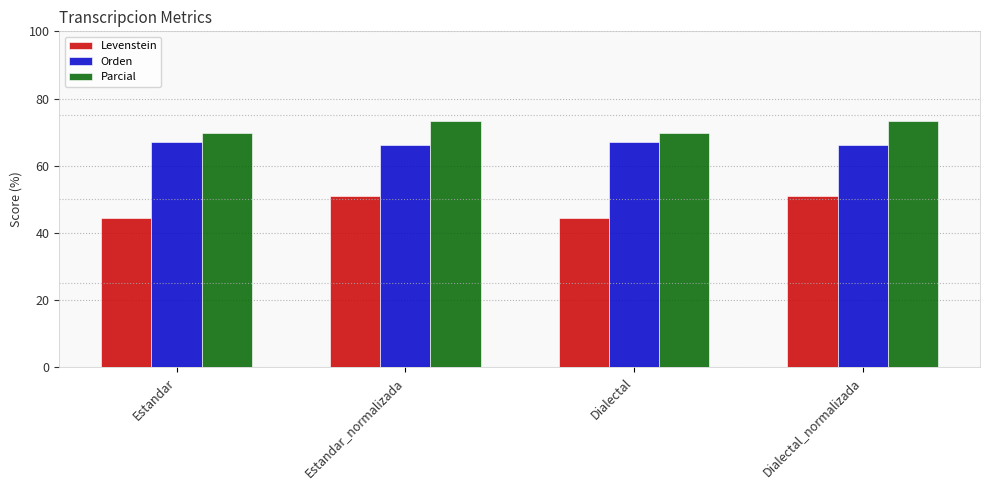

What is the value of the Orden bar at the 4th from the left?

66.2